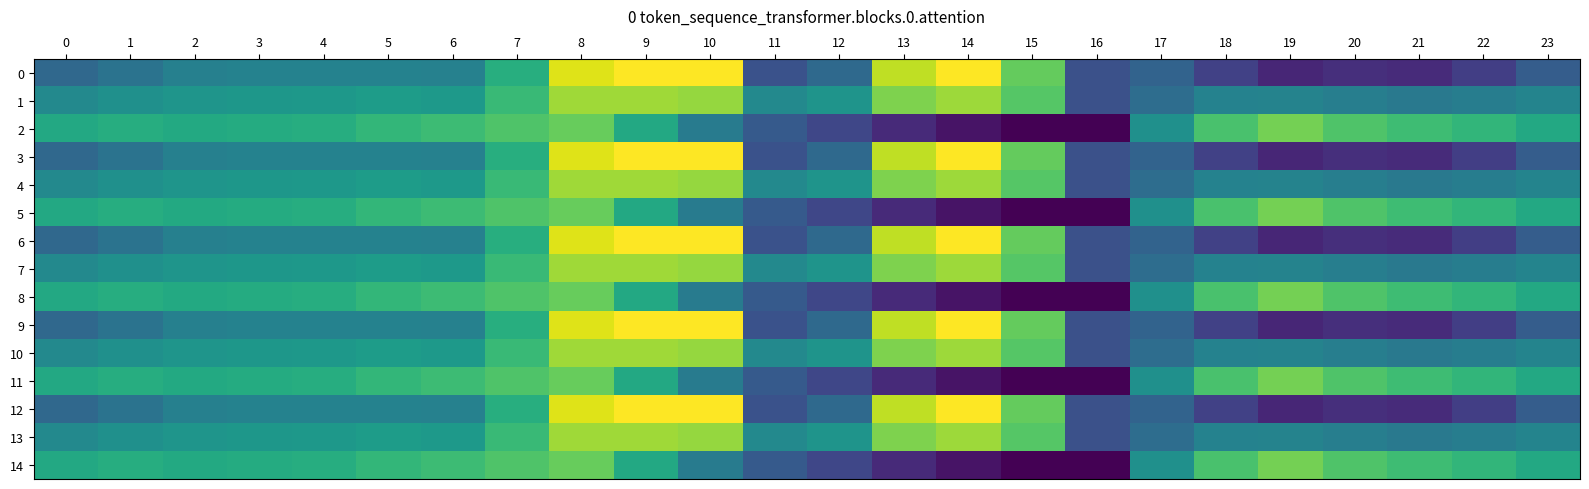

Reading left to right, list all the values displayed in this chart.

0: 0=-482.0	1=-449.5	2=-410.3	3=-404.4	4=-404.9	5=-403.8	6=-408.0	7=-270.7	8=-35.0	9=0.0	10=0.0	11=-544.3	12=-477.2	13=-70.2	14=-0.3	15=-172.8	16=-545.4	17=-494.8	18=-586.7	19=-649.2	20=-629.9	21=-638.4	22=-592.3	23=-511.3
1: 0=-384.6	1=-361.1	2=-347.9	3=-342.7	4=-339.6	5=-325.7	6=-332.2	7=-234.9	8=-102.3	9=-104.8	10=-114.0	11=-384.7	12=-350.8	13=-141.2	14=-105.5	15=-190.4	16=-547.3	17=-466.6	18=-405.4	19=-400.2	20=-414.5	21=-432.4	22=-419.9	23=-399.4
2: 0=-287.1	1=-272.7	2=-285.5	3=-281.0	4=-274.4	5=-245.0	6=-228.8	7=-199.0	8=-169.5	9=-288.5	10=-423.5	11=-520.6	12=-571.2	13=-640.4	14=-687.4	15=-725.8	16=-726.6	17=-362.4	18=-210.0	19=-151.0	20=-199.2	21=-226.4	22=-247.4	23=-287.5
3: 0=-482.0	1=-449.5	2=-410.3	3=-404.4	4=-404.9	5=-403.8	6=-408.0	7=-270.7	8=-35.0	9=0.0	10=0.0	11=-544.3	12=-477.2	13=-70.2	14=-0.3	15=-172.8	16=-545.4	17=-494.8	18=-586.7	19=-649.2	20=-629.9	21=-638.4	22=-592.3	23=-511.3
4: 0=-384.6	1=-361.1	2=-347.9	3=-342.7	4=-339.6	5=-325.7	6=-332.2	7=-234.9	8=-102.3	9=-104.8	10=-114.0	11=-384.7	12=-350.8	13=-141.2	14=-105.5	15=-190.4	16=-547.3	17=-466.6	18=-405.4	19=-400.2	20=-414.5	21=-432.4	22=-419.9	23=-399.4
5: 0=-287.1	1=-272.7	2=-285.5	3=-281.0	4=-274.4	5=-245.0	6=-228.8	7=-199.0	8=-169.5	9=-288.5	10=-423.5	11=-520.6	12=-571.2	13=-640.4	14=-687.4	15=-725.8	16=-726.6	17=-362.4	18=-210.0	19=-151.0	20=-199.2	21=-226.4	22=-247.4	23=-287.5
6: 0=-482.0	1=-449.5	2=-410.3	3=-404.4	4=-404.9	5=-403.8	6=-408.0	7=-270.7	8=-35.0	9=0.0	10=0.0	11=-544.3	12=-477.2	13=-70.2	14=-0.3	15=-172.8	16=-545.4	17=-494.8	18=-586.7	19=-649.2	20=-629.9	21=-638.4	22=-592.3	23=-511.3
7: 0=-384.6	1=-361.1	2=-347.9	3=-342.7	4=-339.6	5=-325.7	6=-332.2	7=-234.9	8=-102.3	9=-104.8	10=-114.0	11=-384.7	12=-350.8	13=-141.2	14=-105.5	15=-190.4	16=-547.3	17=-466.6	18=-405.4	19=-400.2	20=-414.5	21=-432.4	22=-419.9	23=-399.4
8: 0=-287.1	1=-272.7	2=-285.5	3=-281.0	4=-274.4	5=-245.0	6=-228.8	7=-199.0	8=-169.5	9=-288.5	10=-423.5	11=-520.6	12=-571.2	13=-640.4	14=-687.4	15=-725.8	16=-726.6	17=-362.4	18=-210.0	19=-151.0	20=-199.2	21=-226.4	22=-247.4	23=-287.5
9: 0=-482.0	1=-449.5	2=-410.3	3=-404.4	4=-404.9	5=-403.8	6=-408.0	7=-270.7	8=-35.0	9=0.0	10=0.0	11=-544.3	12=-477.2	13=-70.2	14=-0.3	15=-172.8	16=-545.4	17=-494.8	18=-586.7	19=-649.2	20=-629.9	21=-638.4	22=-592.3	23=-511.3
10: 0=-384.6	1=-361.1	2=-347.9	3=-342.7	4=-339.6	5=-325.7	6=-332.2	7=-234.9	8=-102.3	9=-104.8	10=-114.0	11=-384.7	12=-350.8	13=-141.2	14=-105.5	15=-190.4	16=-547.3	17=-466.6	18=-405.4	19=-400.2	20=-414.5	21=-432.4	22=-419.9	23=-399.4
11: 0=-287.1	1=-272.7	2=-285.5	3=-281.0	4=-274.4	5=-245.0	6=-228.8	7=-199.0	8=-169.5	9=-288.5	10=-423.5	11=-520.6	12=-571.2	13=-640.4	14=-687.4	15=-725.8	16=-726.6	17=-362.4	18=-210.0	19=-151.0	20=-199.2	21=-226.4	22=-247.4	23=-287.5
12: 0=-482.0	1=-449.5	2=-410.3	3=-404.4	4=-404.9	5=-403.8	6=-408.0	7=-270.7	8=-35.0	9=0.0	10=0.0	11=-544.3	12=-477.2	13=-70.2	14=-0.3	15=-172.8	16=-545.4	17=-494.8	18=-586.7	19=-649.2	20=-629.9	21=-638.4	22=-592.3	23=-511.3
13: 0=-384.6	1=-361.1	2=-347.9	3=-342.7	4=-339.6	5=-325.7	6=-332.2	7=-234.9	8=-102.3	9=-104.8	10=-114.0	11=-384.7	12=-350.8	13=-141.2	14=-105.5	15=-190.4	16=-547.3	17=-466.6	18=-405.4	19=-400.2	20=-414.5	21=-432.4	22=-419.9	23=-399.4
14: 0=-287.1	1=-272.7	2=-285.5	3=-281.0	4=-274.4	5=-245.0	6=-228.8	7=-199.0	8=-169.5	9=-288.5	10=-423.5	11=-520.6	12=-571.2	13=-640.4	14=-687.4	15=-725.8	16=-726.6	17=-362.4	18=-210.0	19=-151.0	20=-199.2	21=-226.4	22=-247.4	23=-287.5